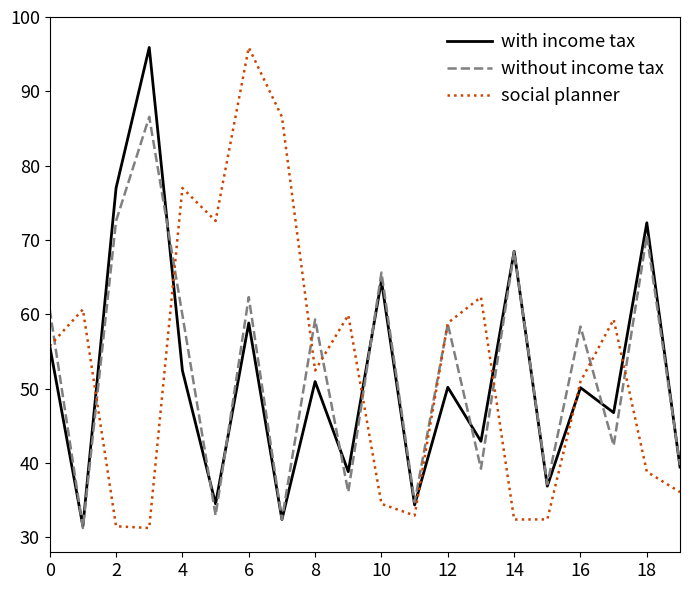

What is the minimum value shown in the chart?

31.3